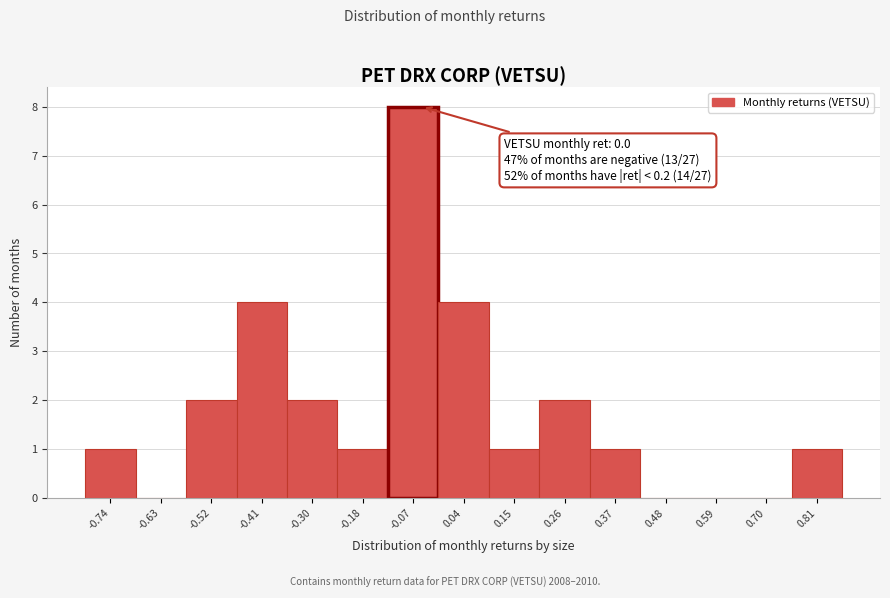

Reading left to right, transcribe all the data shown in this chart.

-0.74=1	-0.63=0	-0.52=2	-0.41=4	-0.30=2	-0.18=1	-0.07=8	0.04=4	0.15=1	0.26=2	0.37=1	0.48=0	0.59=0	0.70=0	0.81=1